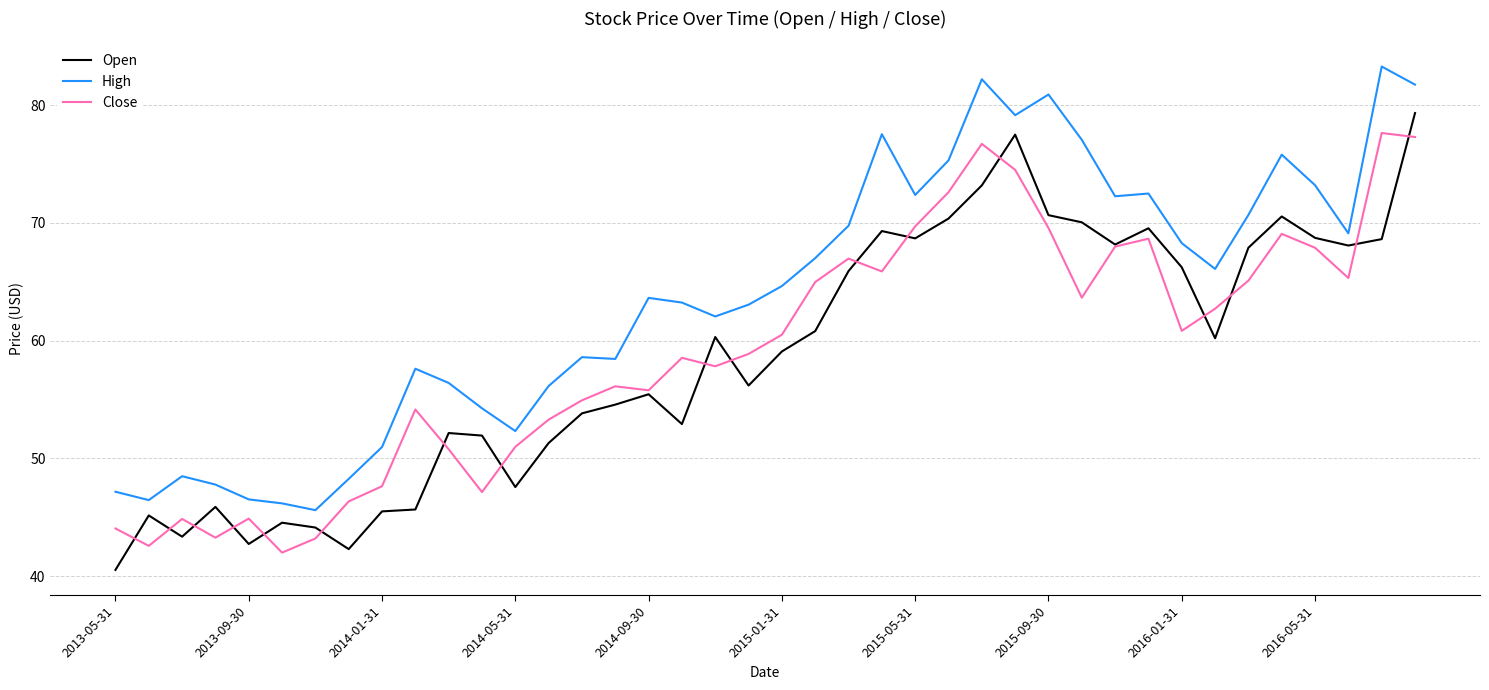

True or false: High and Open intersect in this chart.

False